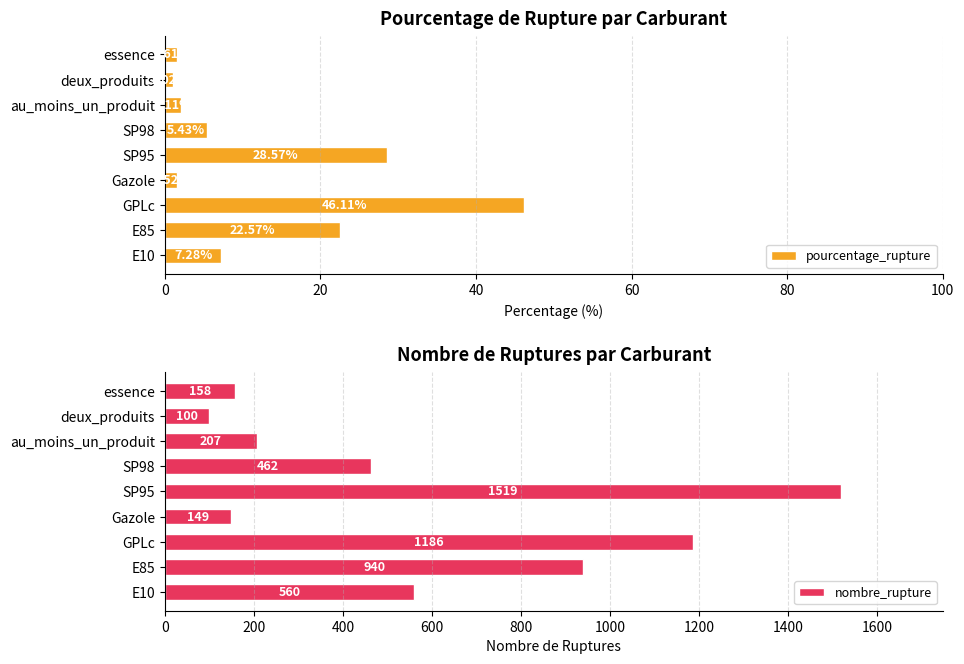

What is the value of the nombre_rupture bar at the 5th from the left?

1519.0